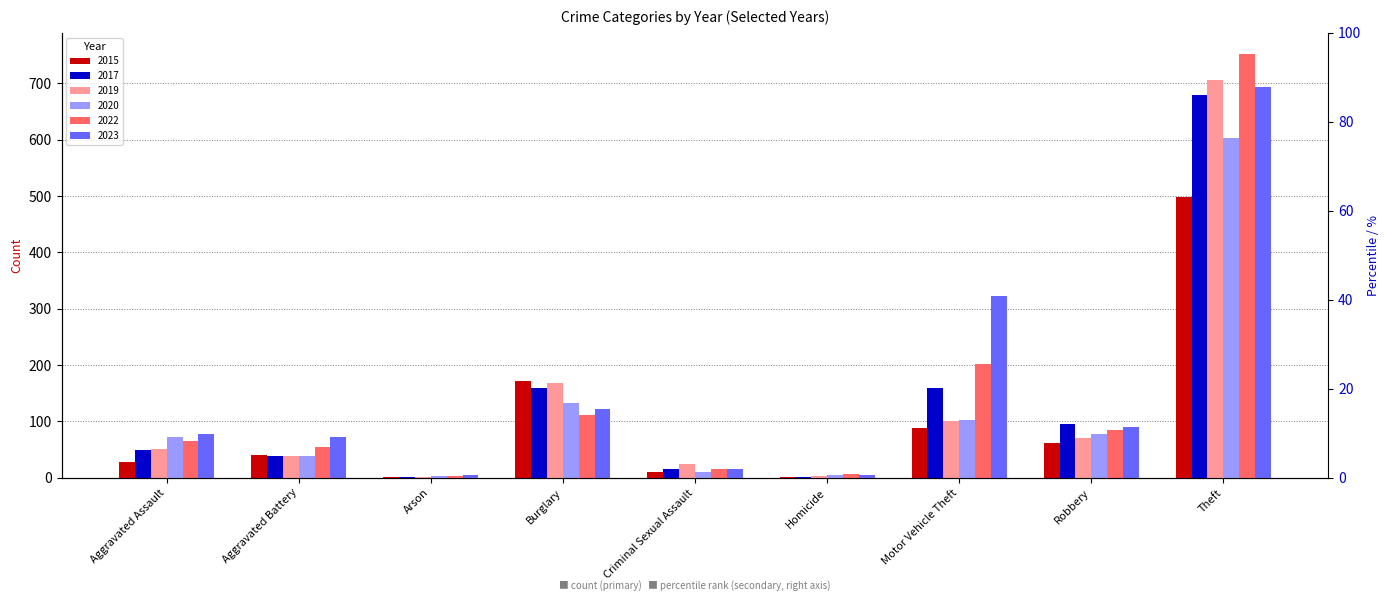

What is the sum of all 2015 values?

903